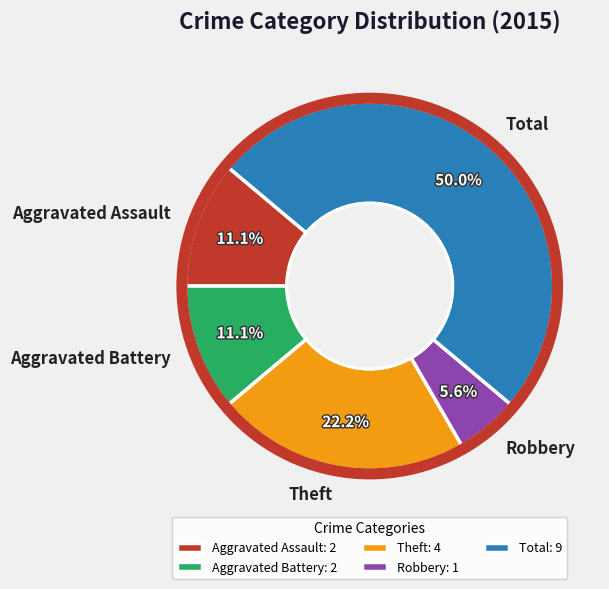

Between Total and Theft, which is larger?

Total